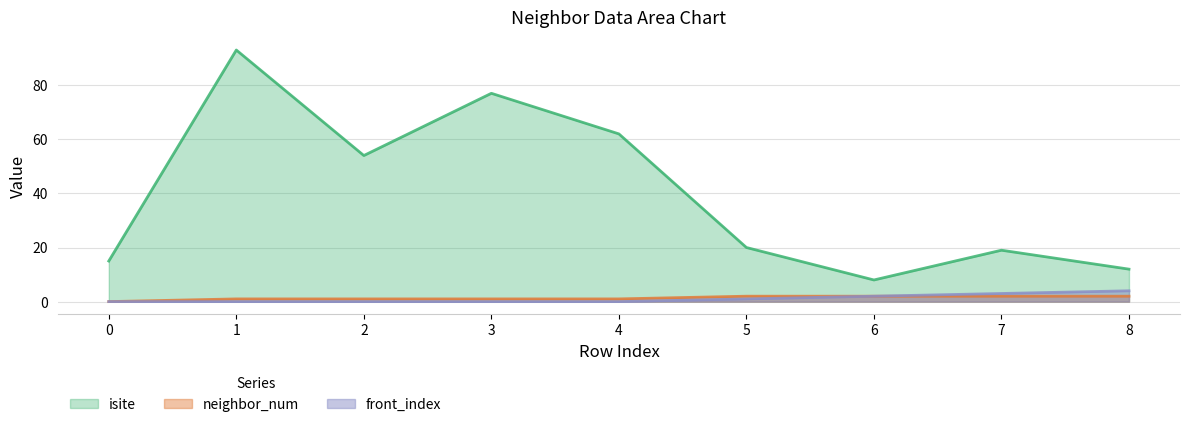

True or false: neighbor_num and isite cross at least once.

False